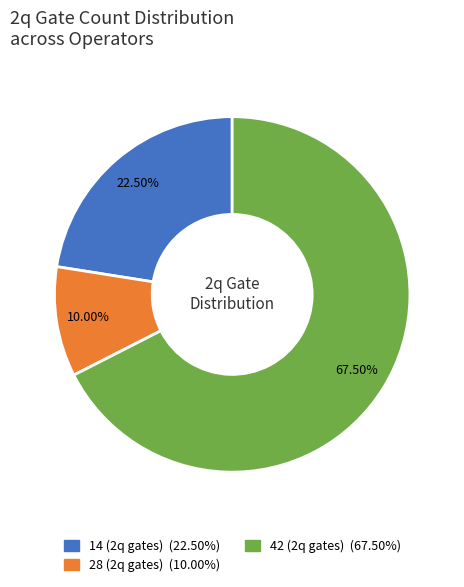

Approximately how many times larger is the value at 14 (2q gates) (22.50%) compared to 42 (2q gates) (67.50%)?

0.3